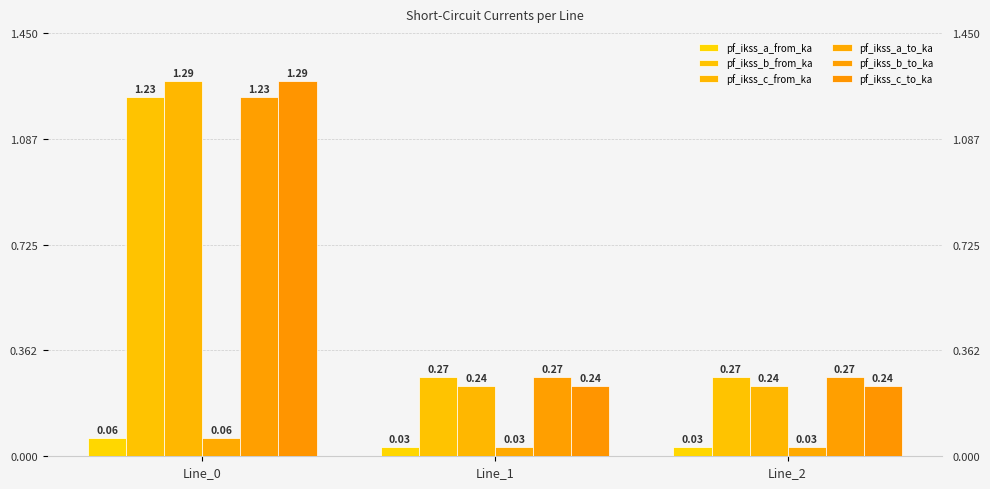

How many bars are there in total?

18